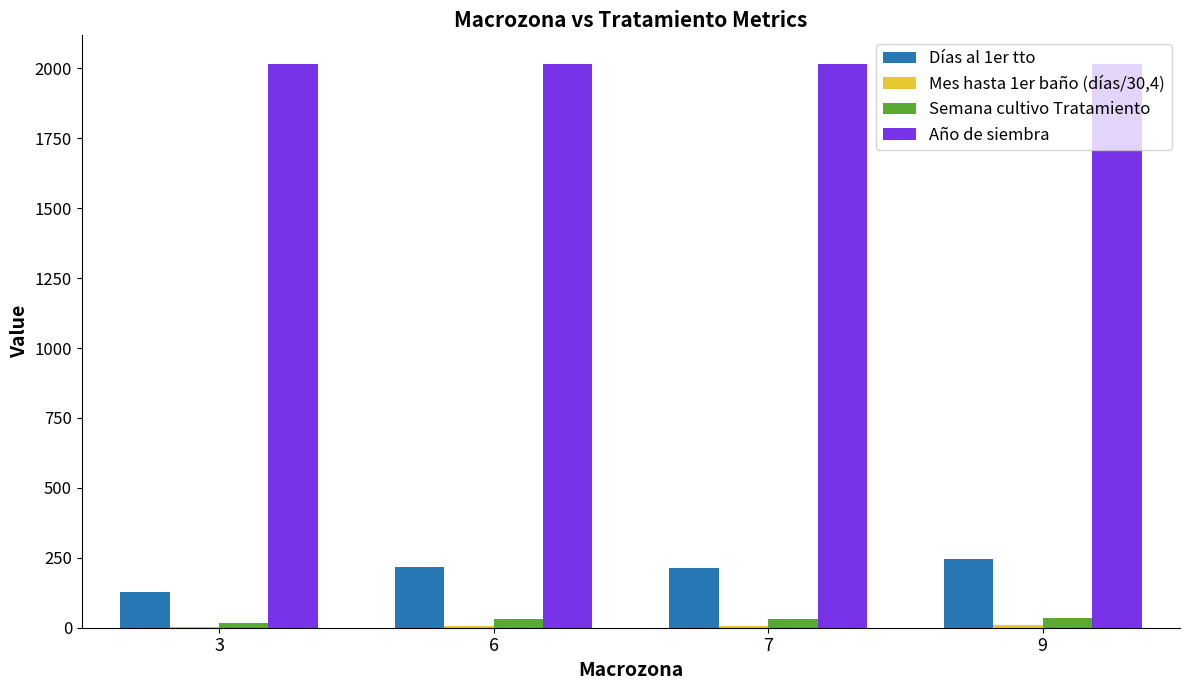

Which series has the largest total across all categories?

Año de siembra